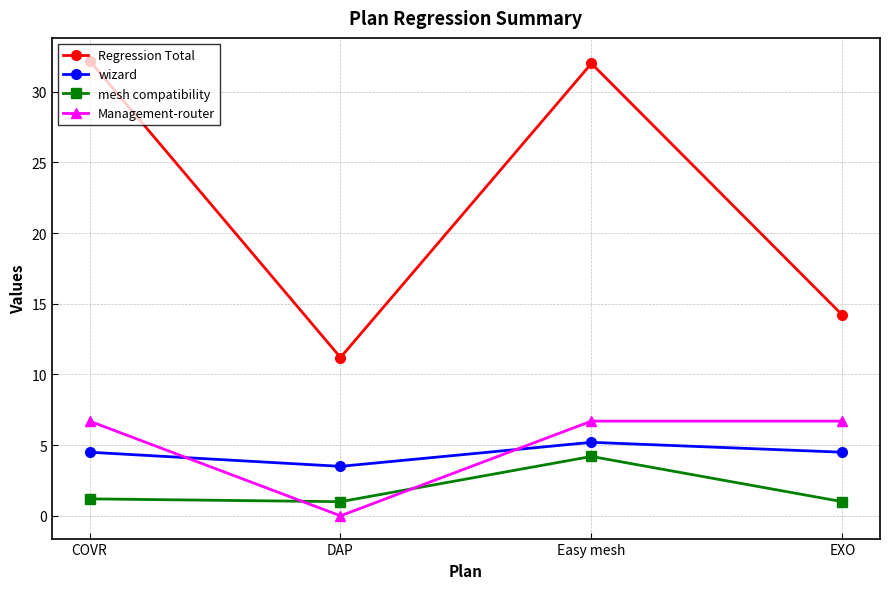

Which series has the largest range (max minus min)?

Regression Total